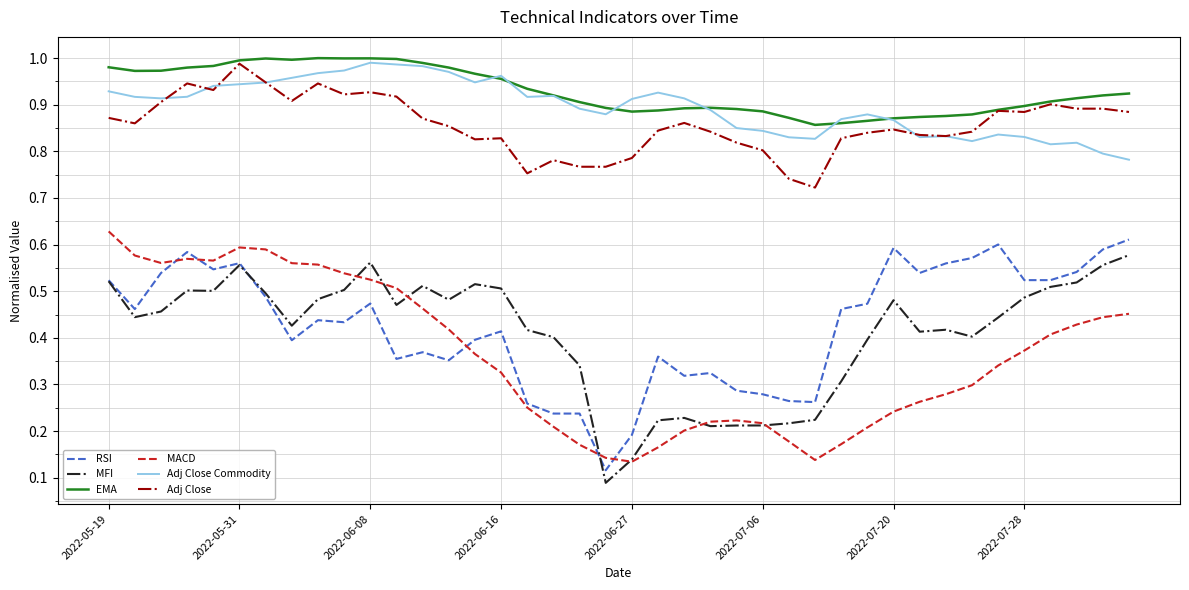

True or false: MFI and EMA intersect in this chart.

False